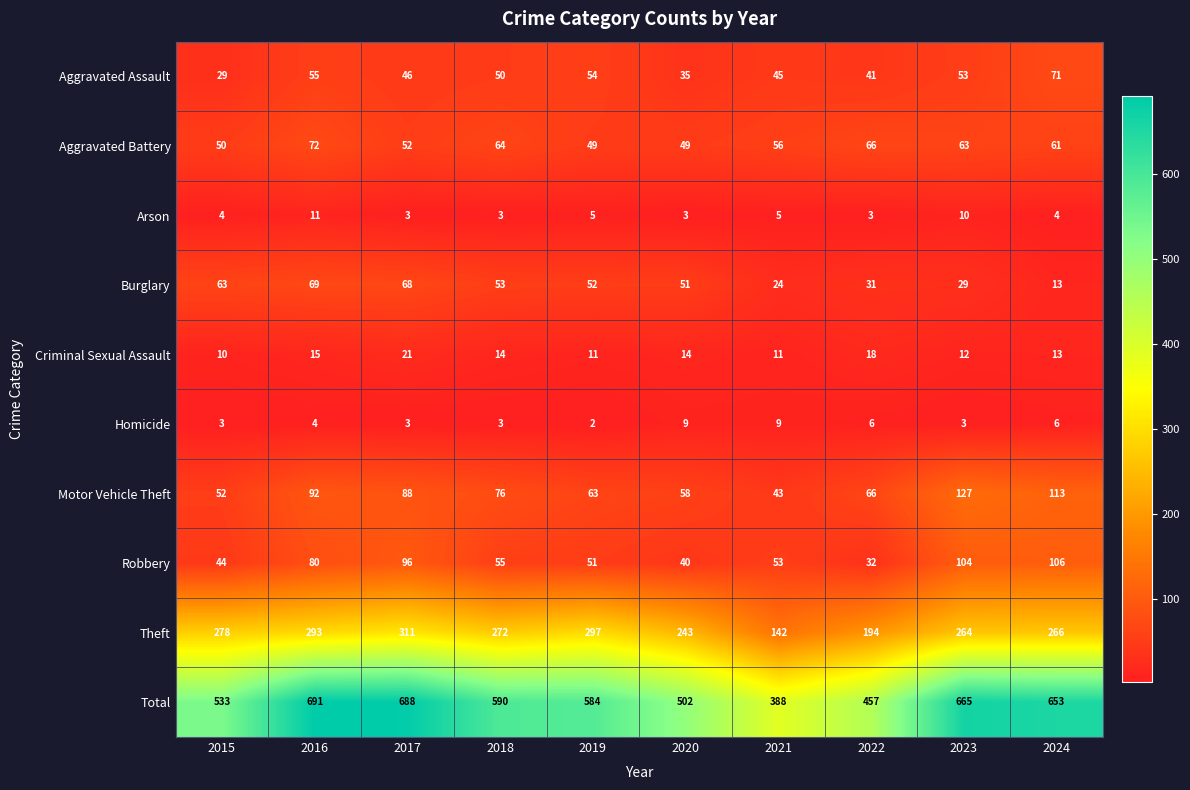

Between 2017 and 2023, which series saw the biggest shift?

Theft